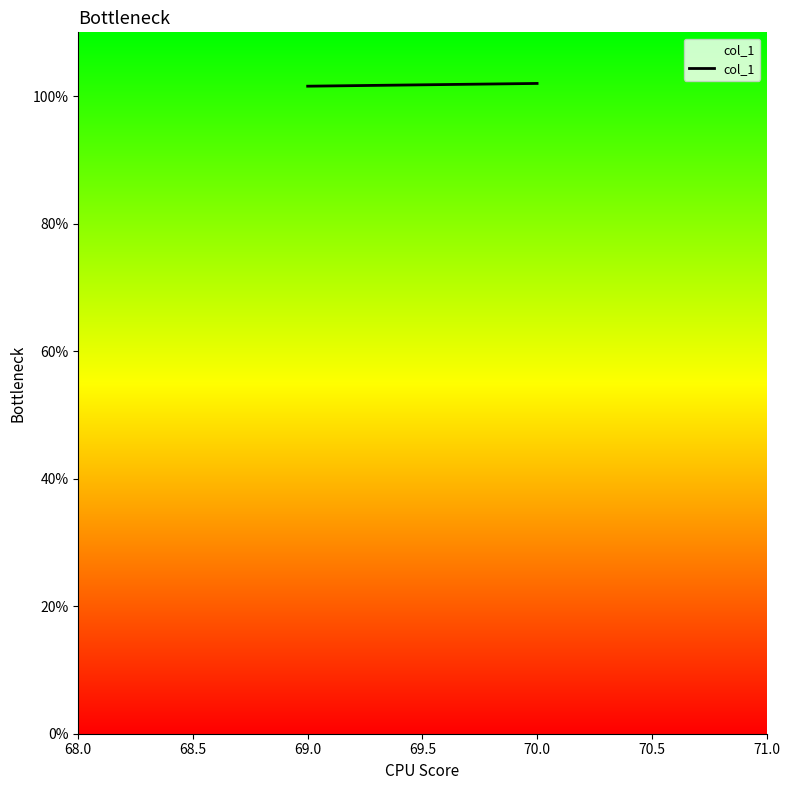

Reading left to right, transcribe all the data shown in this chart.

101.6	102.0